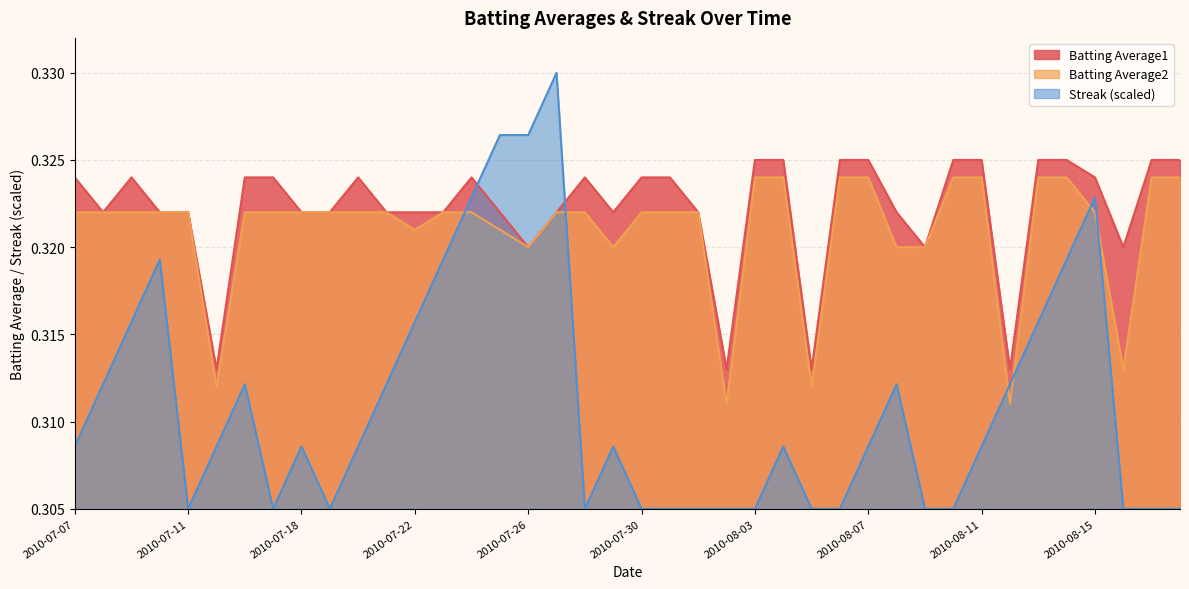

Which series has the widest spread of values?

Streak (scaled)